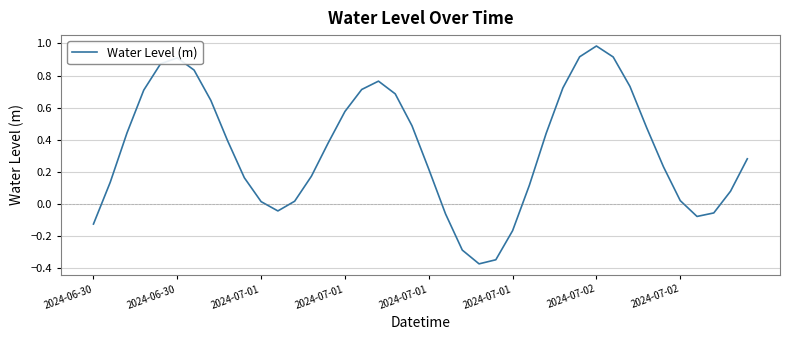

How many lines are shown in the chart?

1